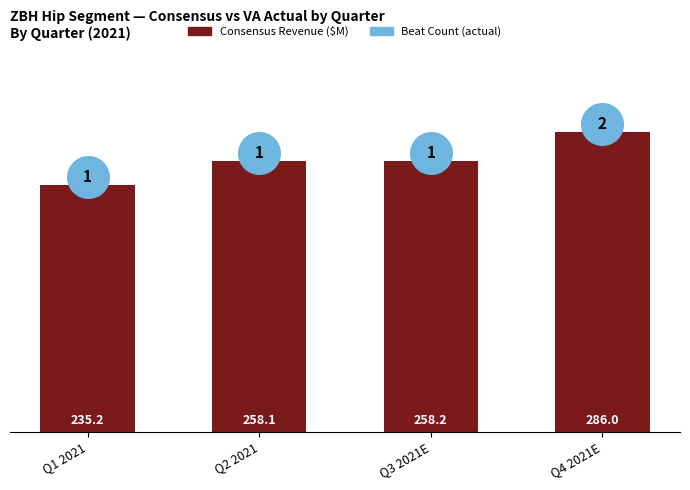

At which category is the sum across all series the highest?

Q4 2021E